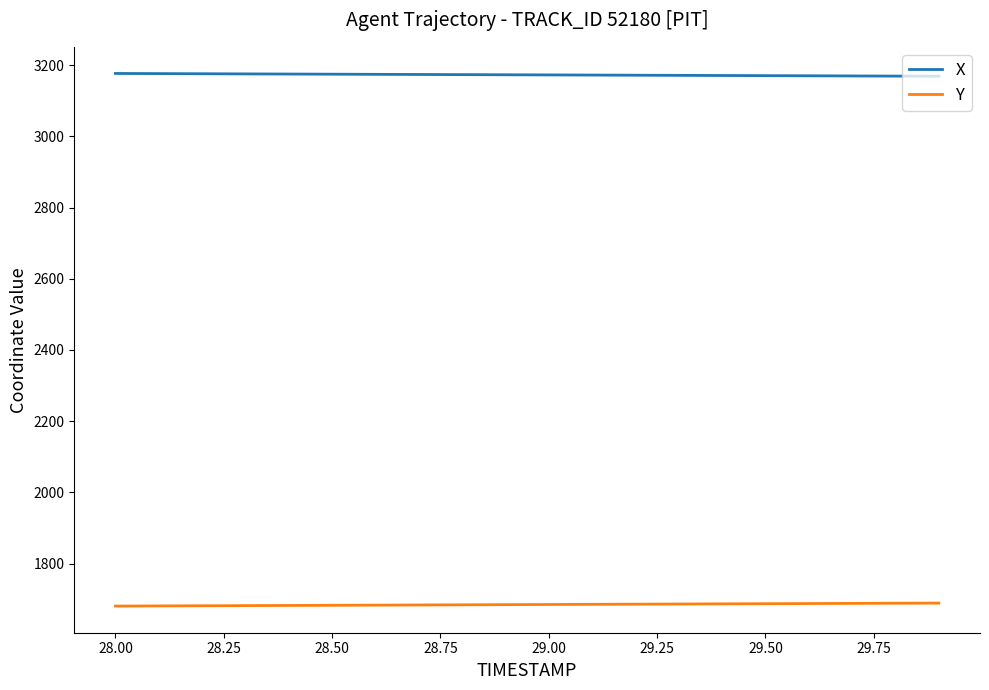

What is the maximum value for X?

3176.7